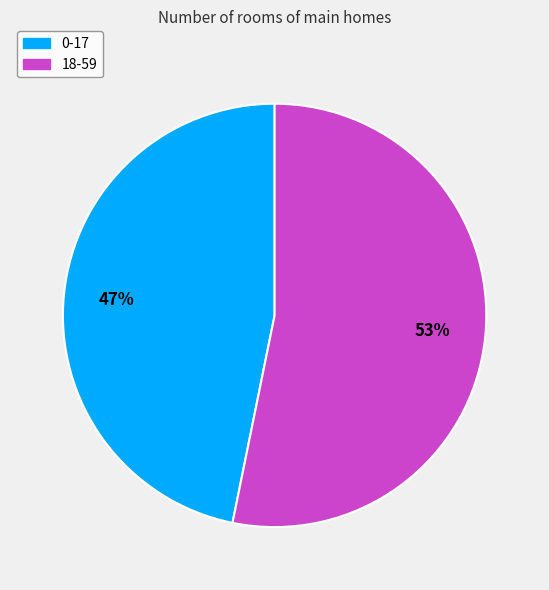

Between 18-59 and 0-17, which is larger?

18-59